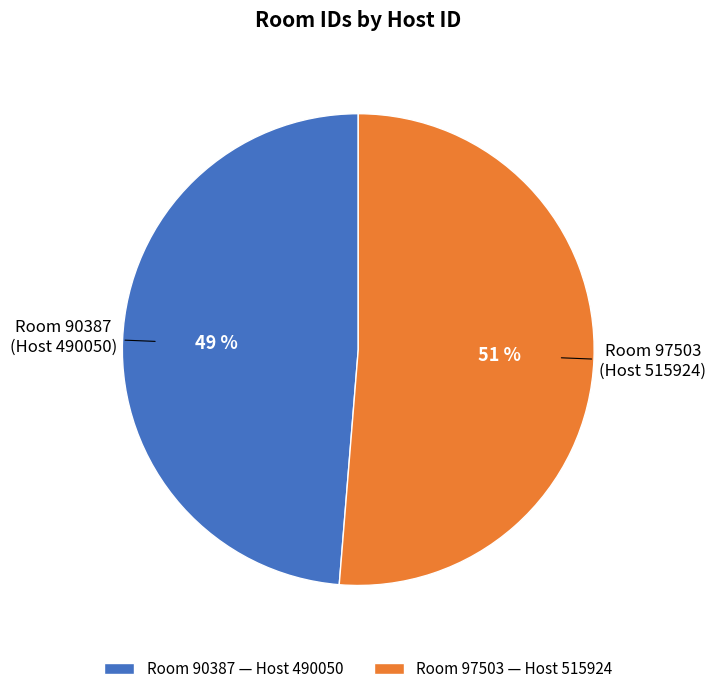

Is it true that Room 97503 (Host 515924) is 51% of the pie?

True